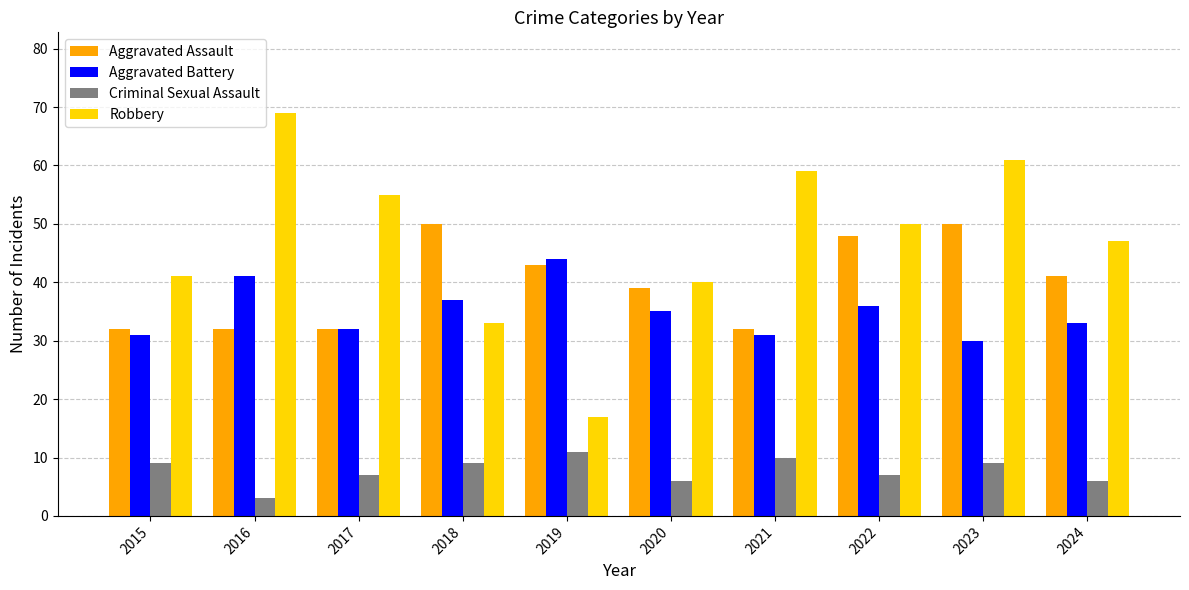

Which category has the highest value across all series?

2016